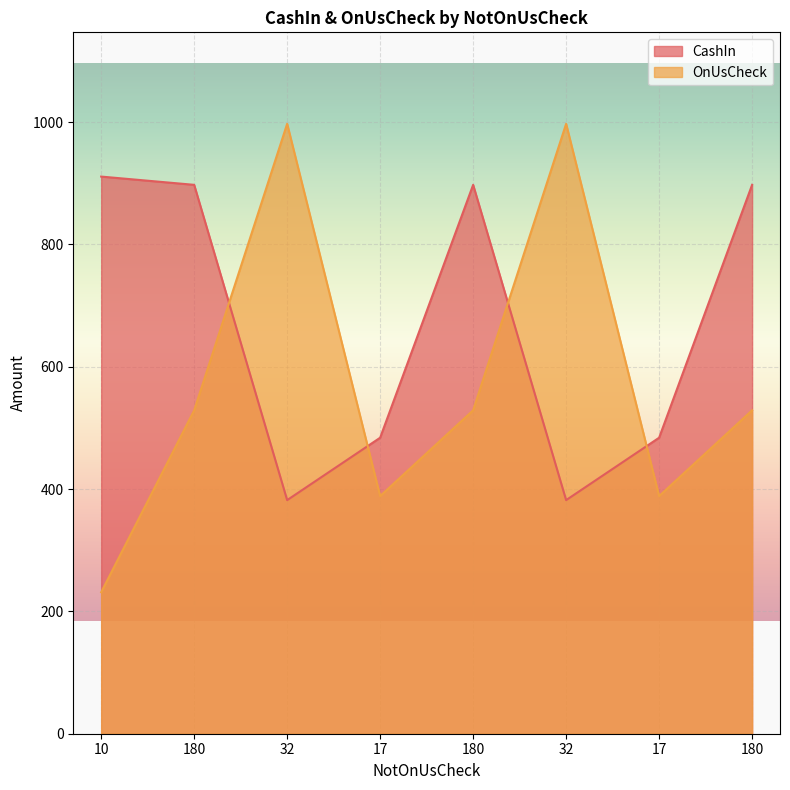

Between which two adjacent categories do CashIn and OnUsCheck first intersect?

180 and 32